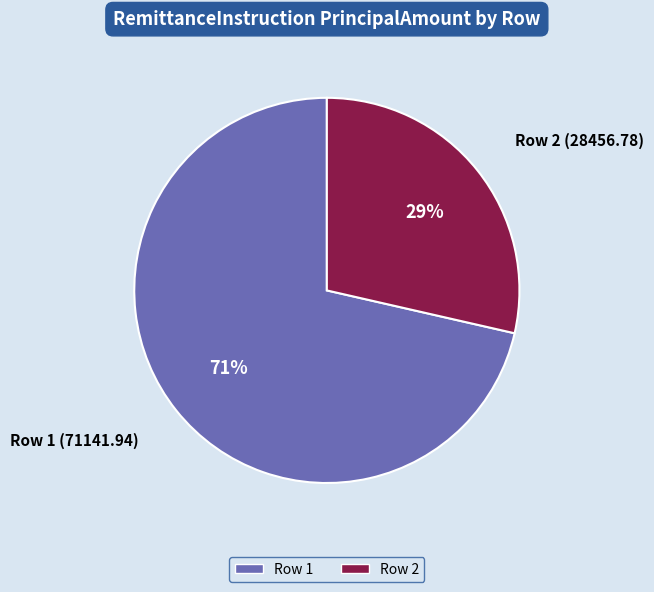

To the nearest percent, what is the average slice percentage?

50%